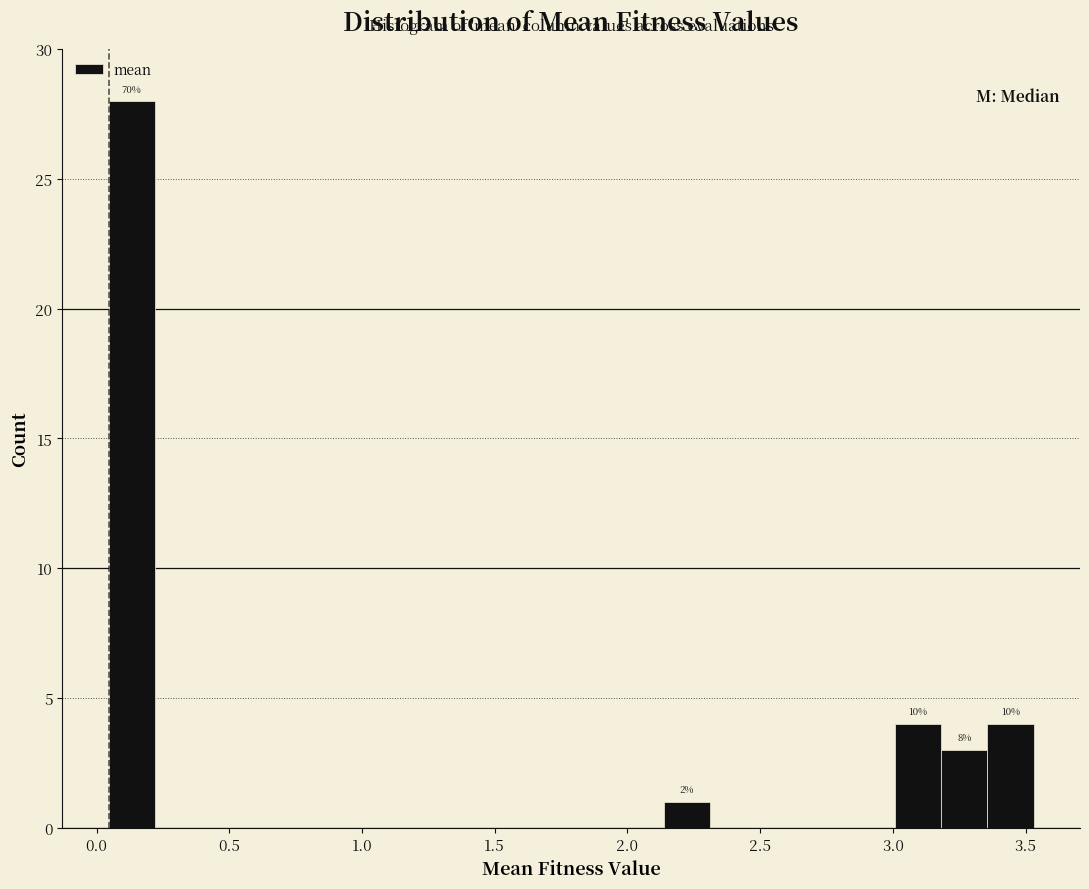

Around what value on the x-axis is the tallest bar? Give the approximate position of its centre, as read against the axis.

0.15